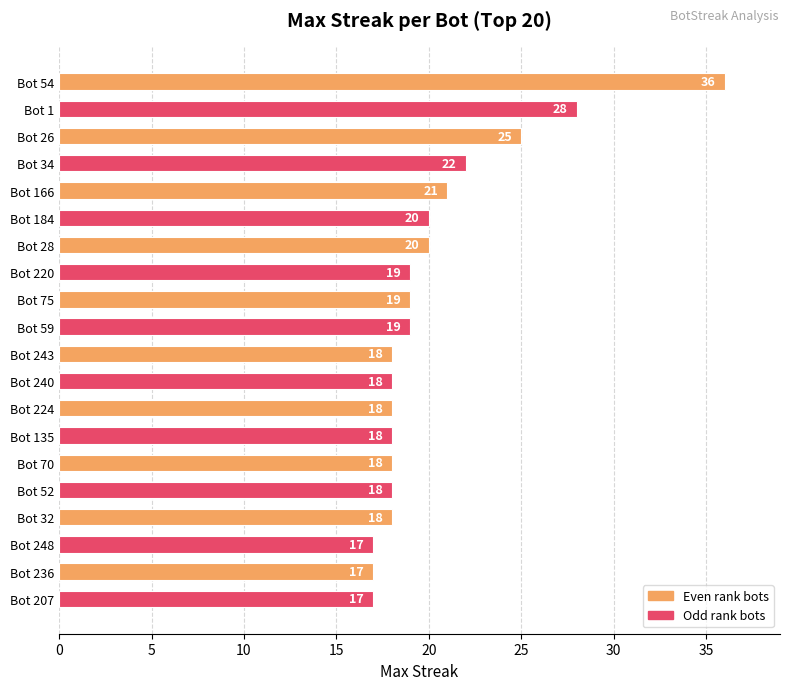

Where is the data nearest to the value 26?

Bot 26